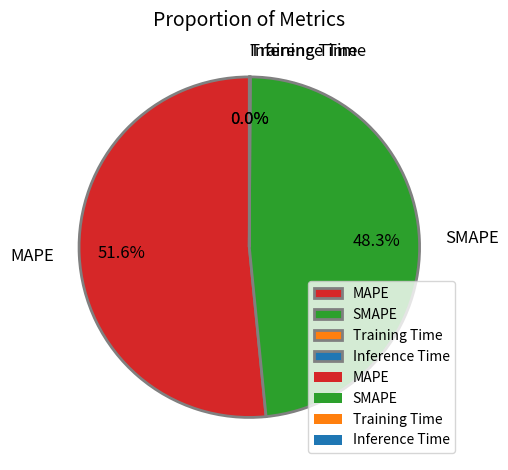

To the nearest percent, what is the combined percentage of MAPE and SMAPE?

100%